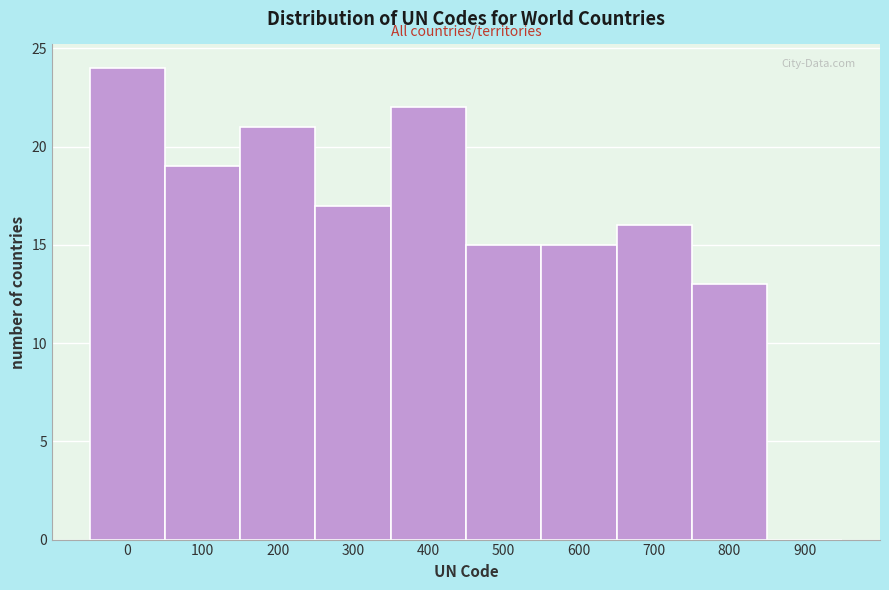

Reading left to right, what are all the values shown in this chart?

0=24	100=19	200=21	300=17	400=22	500=15	600=15	700=16	800=13	900=0